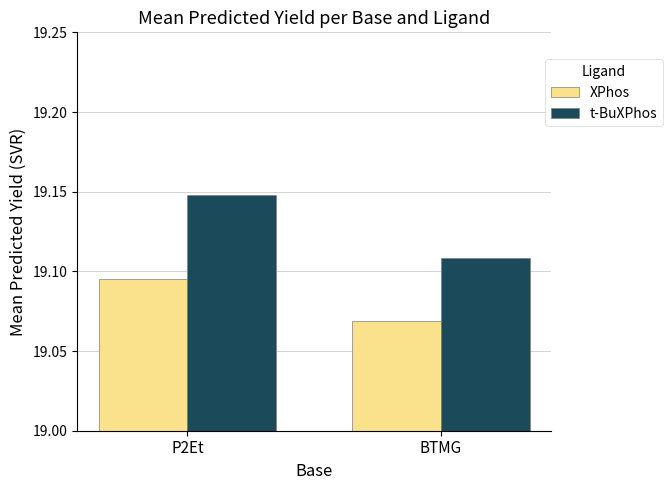

The t-BuXPhos series shows 25.6 at P2Et. True or false?

False